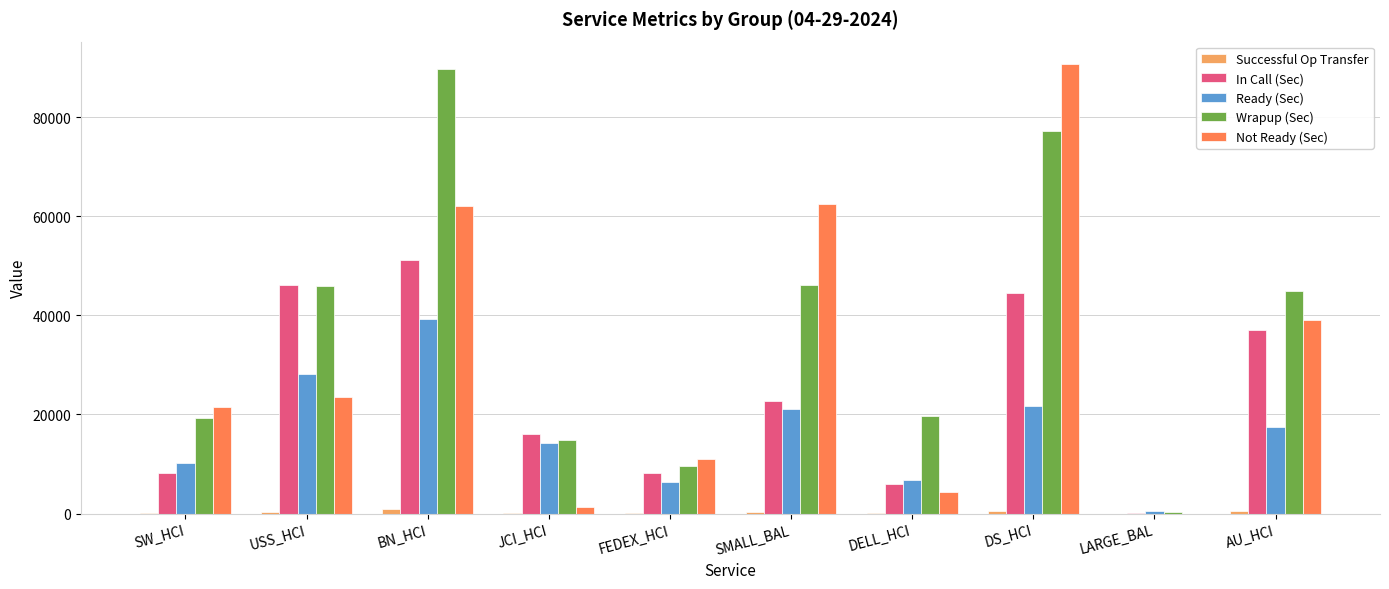

At which label does In Call (Sec) first exceed 22764?

USS_HCI